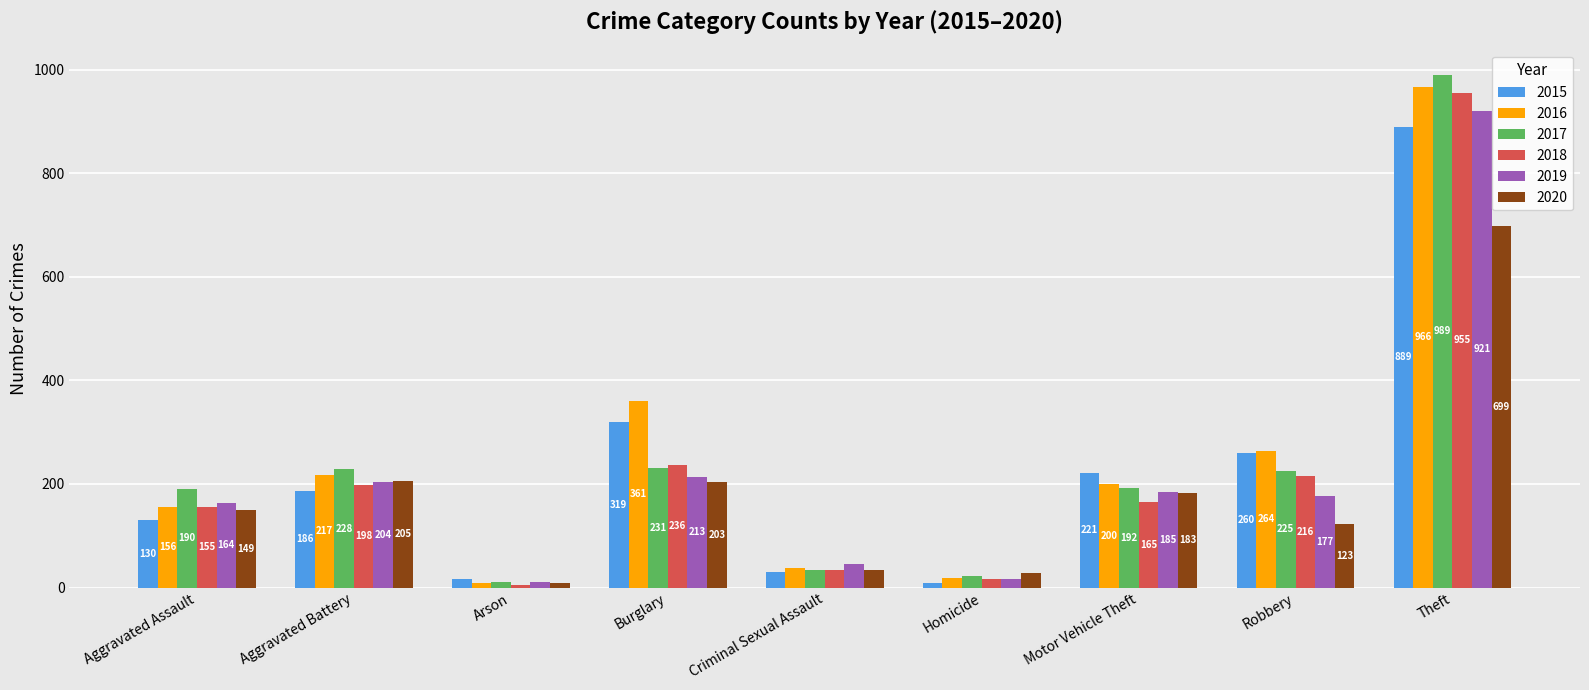

Between Aggravated Battery and Robbery, which series saw the biggest shift?

2020